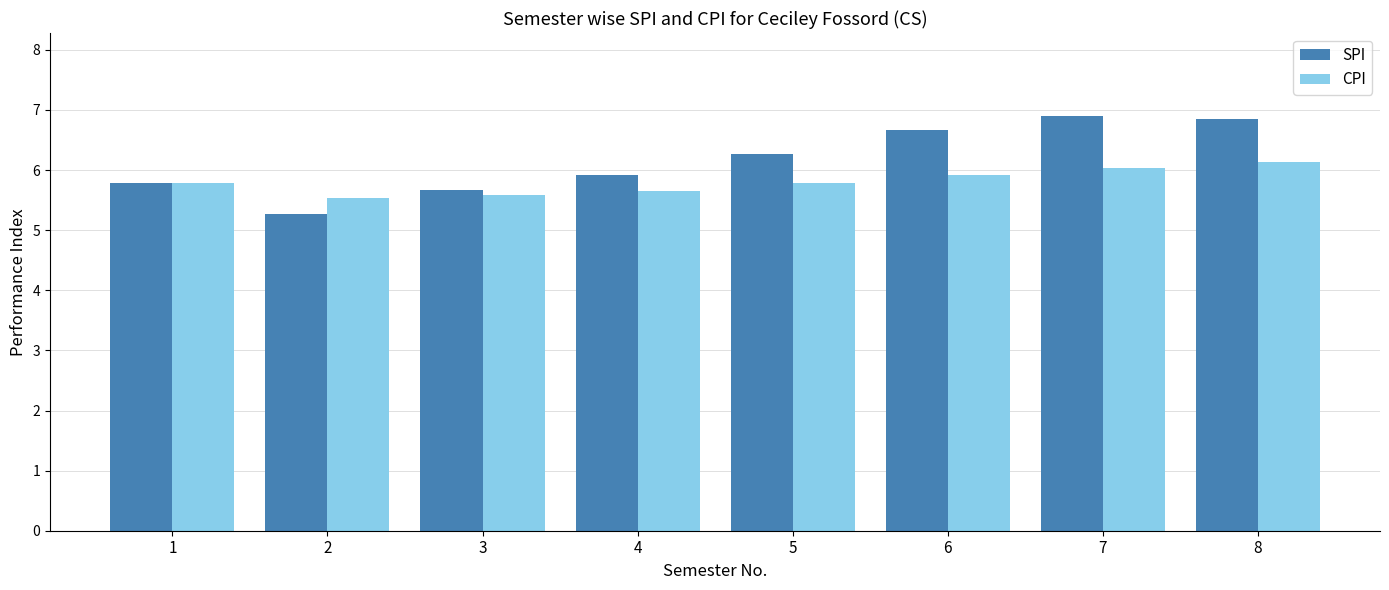

Which series changed the most between 3 and 4?

SPI